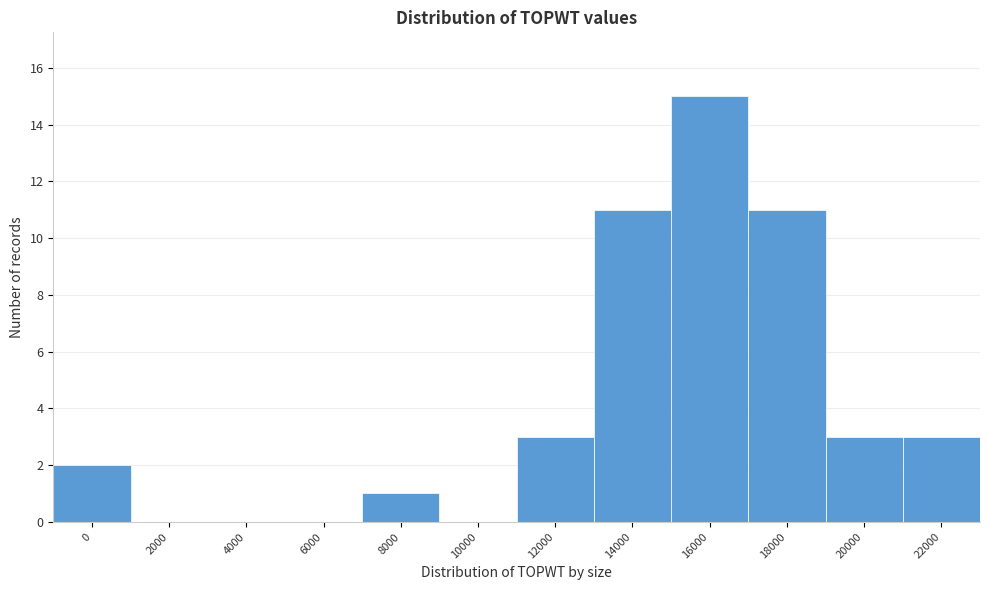

Reading right to left, list all the values displayed in this chart.

22000=3	20000=3	18000=11	16000=15	14000=11	12000=3	10000=0	8000=1	6000=0	4000=0	2000=0	0=2